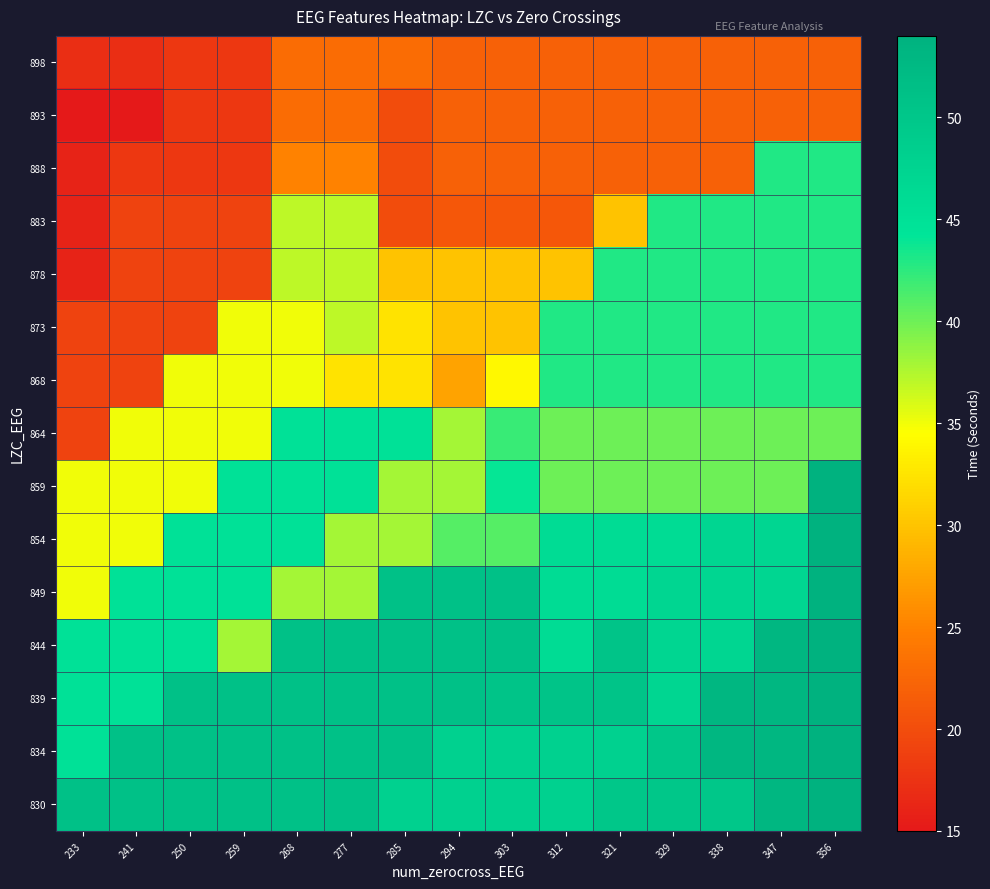

What is the minimum value shown in the chart?

15.0